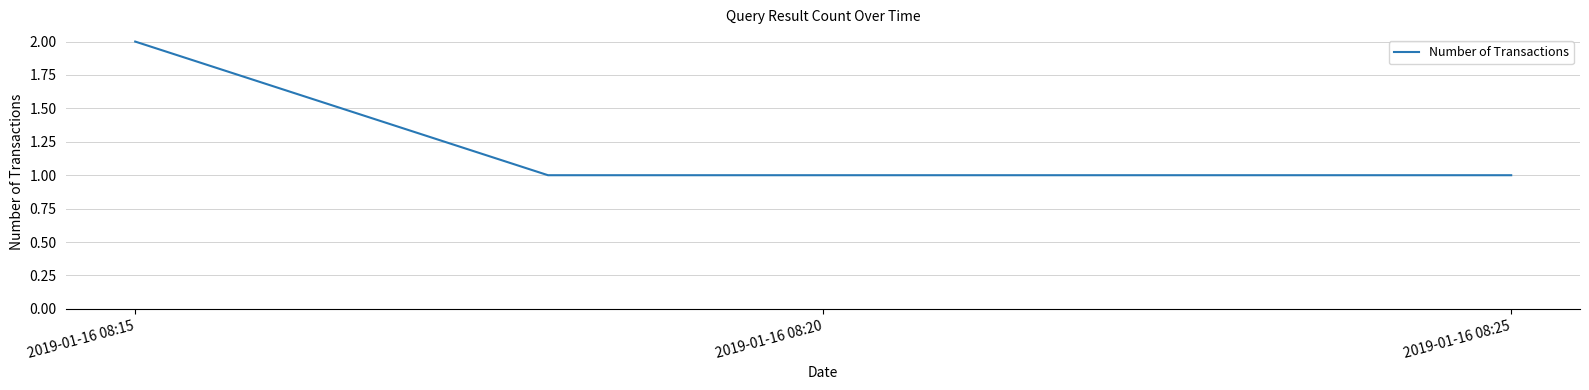

True or false: the data has more than 1 interior local peaks.

False